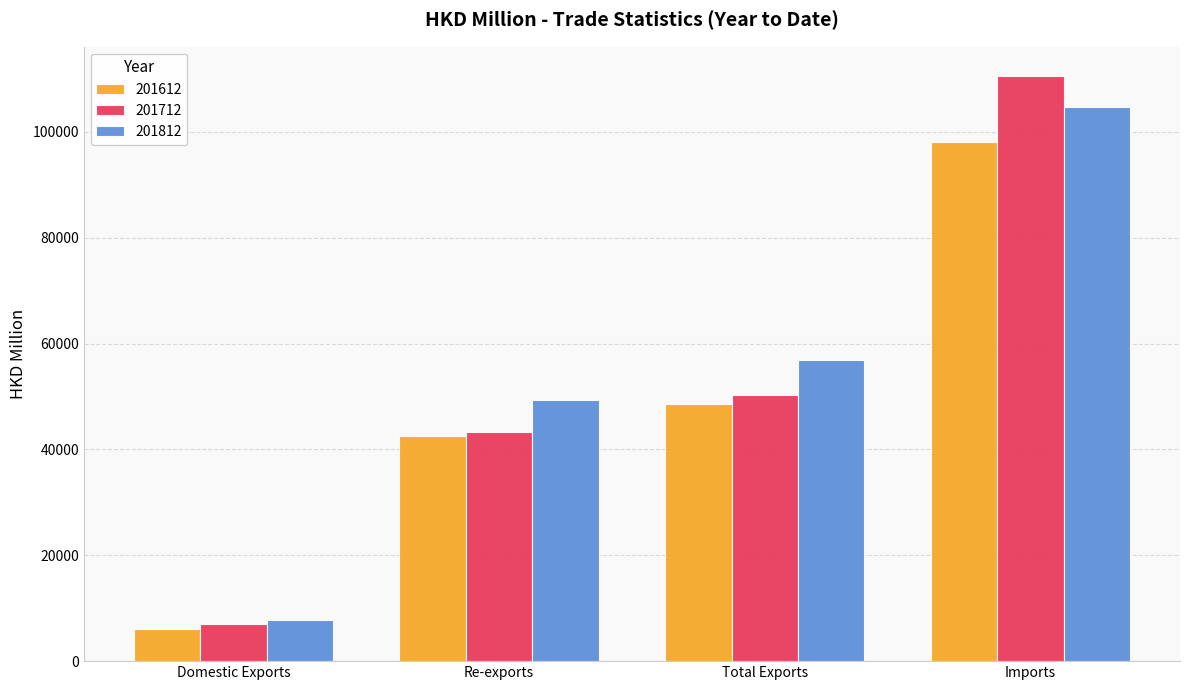

What is the label of the 2nd bar from the right?

Total Exports